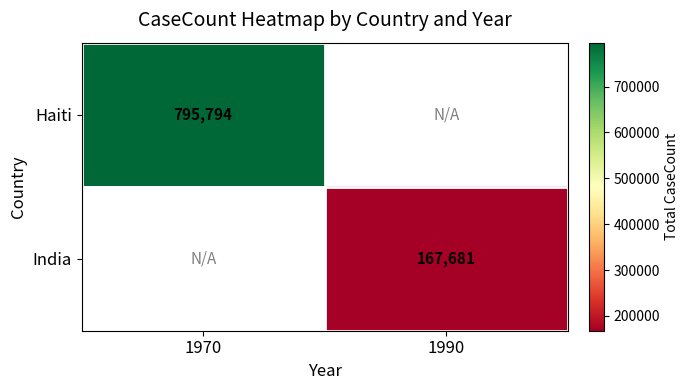

The value of Haiti at 1970 is 795794. True or false?

True